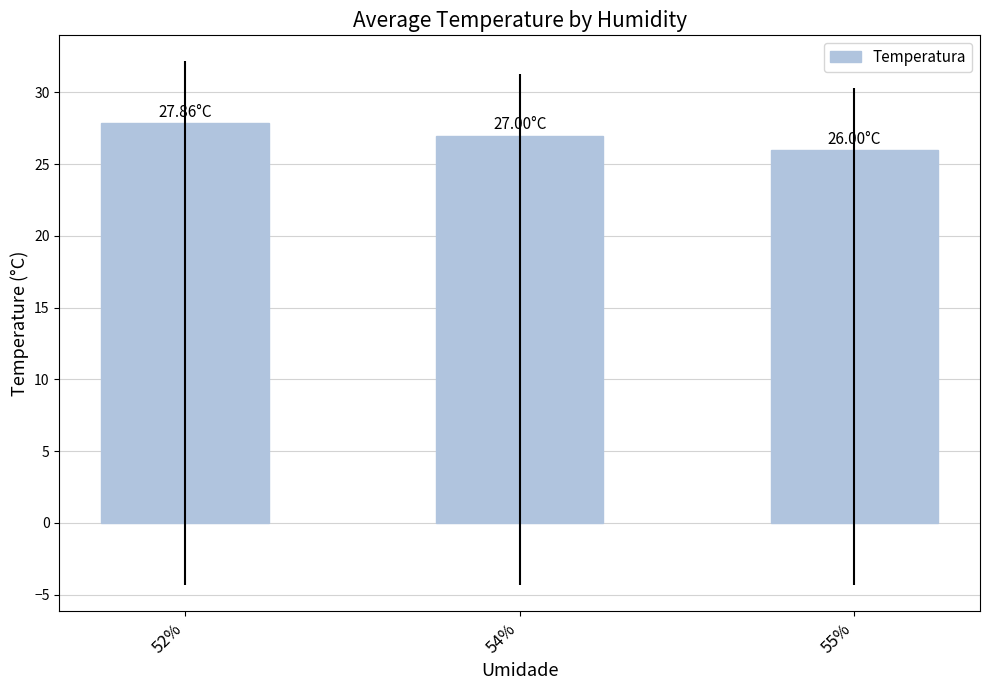

What is the greatest value displayed?

27.9